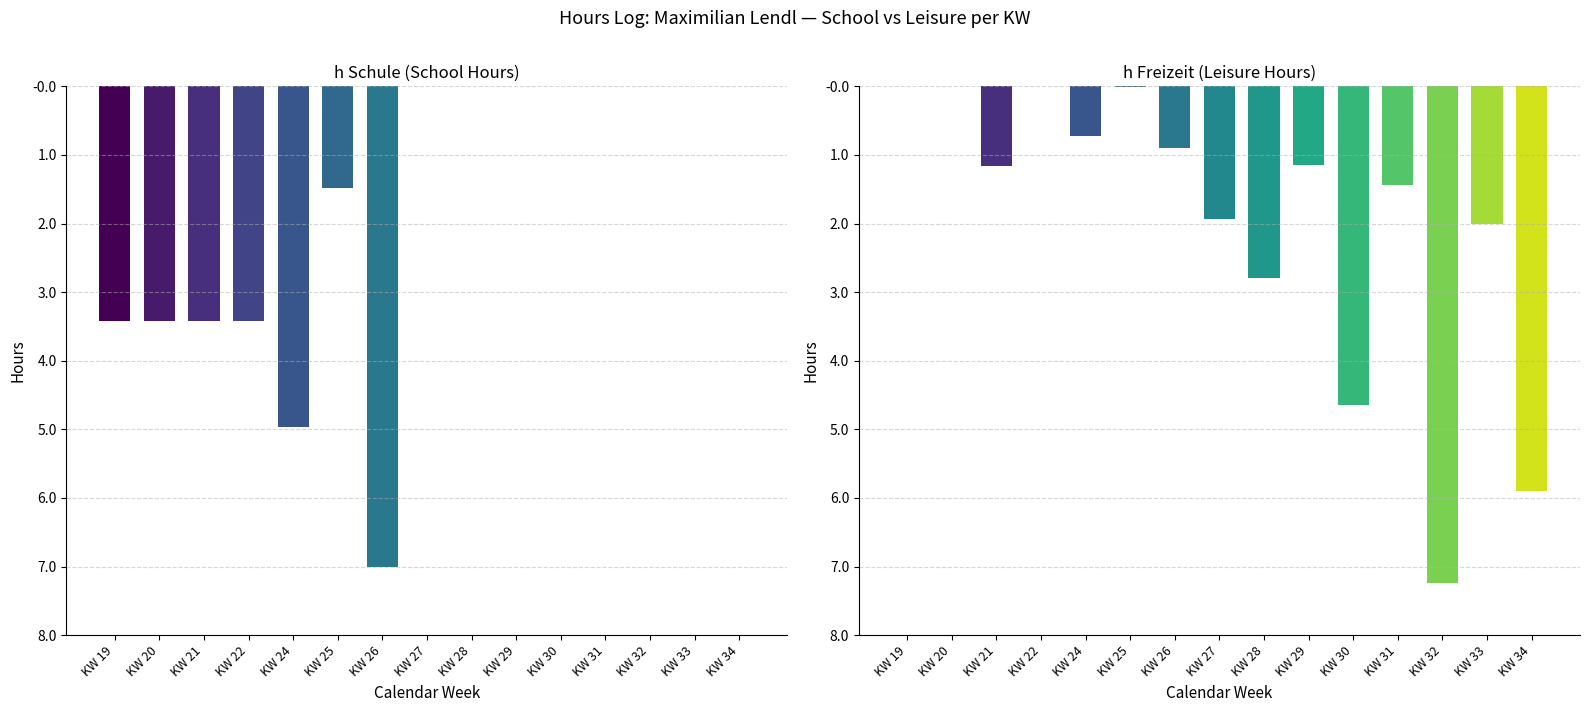

Reading left to right, what are all the values shown in this chart?

h Schule: KW 19=3.4	KW 20=3.4	KW 21=3.4	KW 22=3.4	KW 24=5.0	KW 25=1.5	KW 26=7.0	KW 27=0.0	KW 28=0.0	KW 29=0.0	KW 30=0.0	KW 31=0.0	KW 32=0.0	KW 33=0.0	KW 34=0.0
h Freizeit: KW 19=0.0	KW 20=0.0	KW 21=1.2	KW 22=0.0	KW 24=0.7	KW 25=0.0	KW 26=0.9	KW 27=1.9	KW 28=2.8	KW 29=1.1	KW 30=4.7	KW 31=1.4	KW 32=7.2	KW 33=2.0	KW 34=5.9